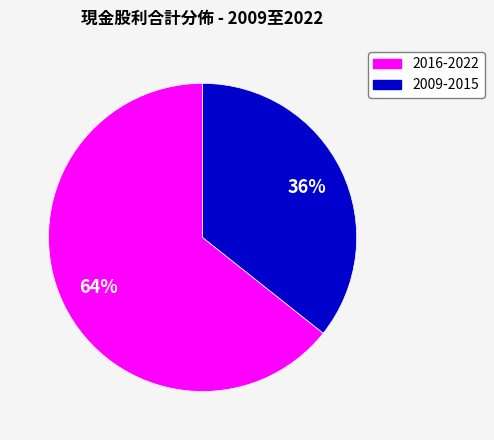

To the nearest percent, what percentage of the pie is 2009-2015?

36%